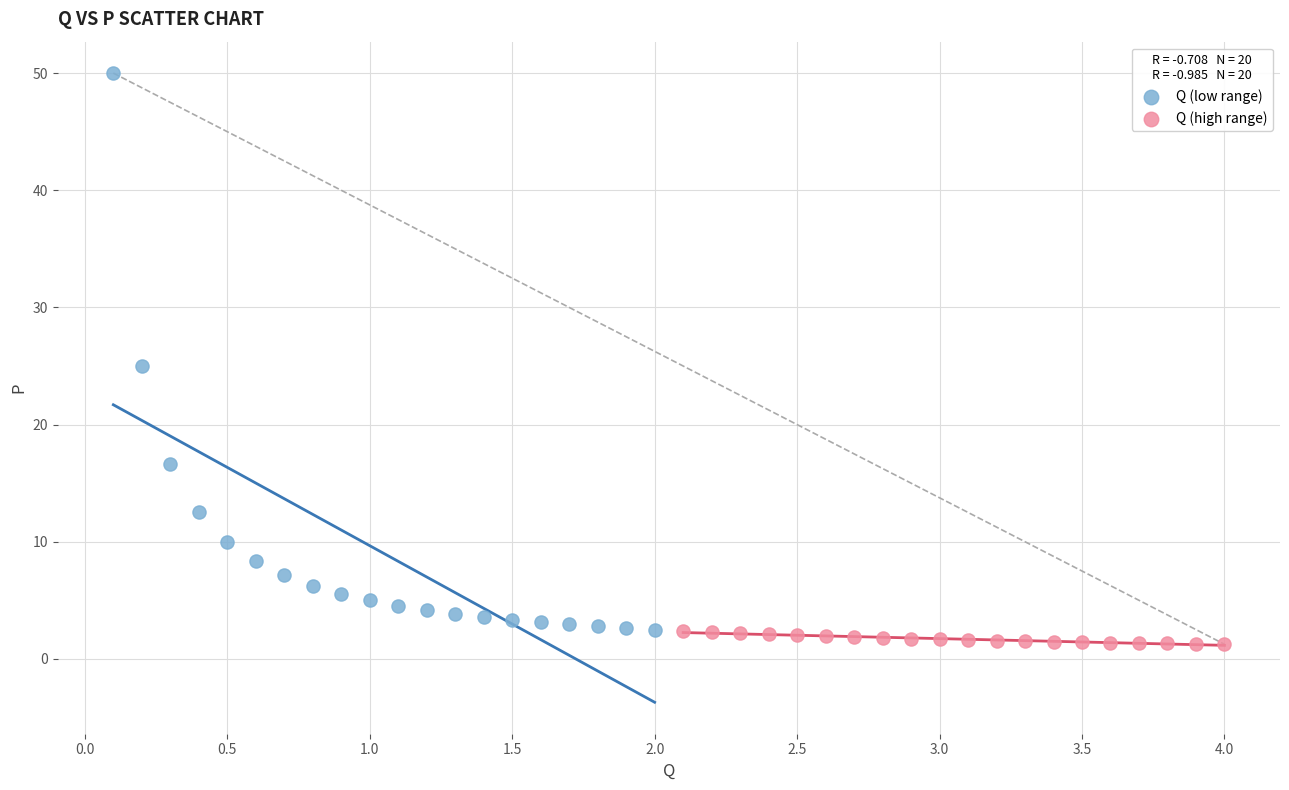

Which series reaches the maximum Y coordinate?

Q (low range)